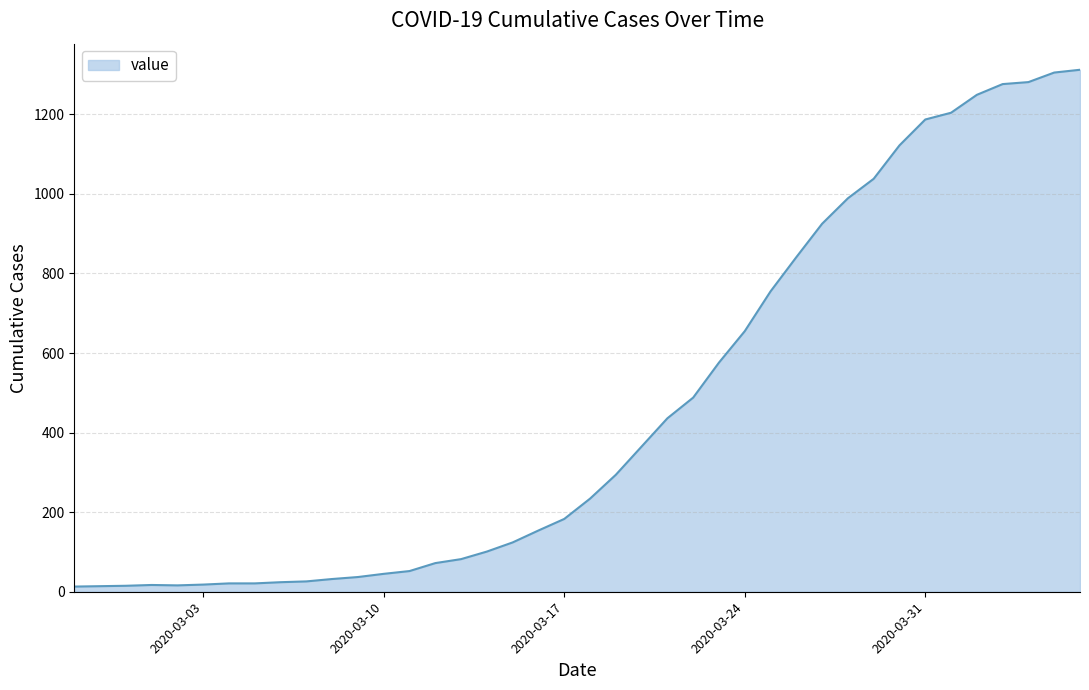

What is the greatest value displayed?

1312